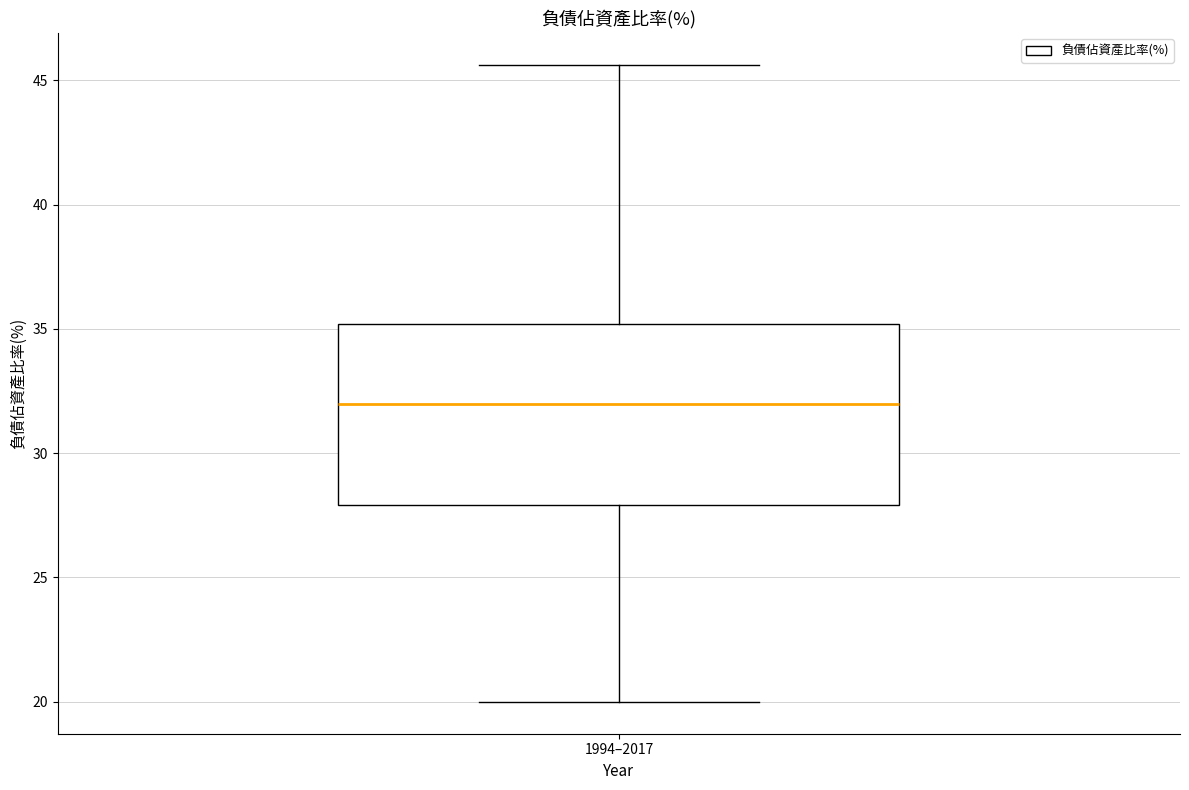

Where does the lower whisker of the box for 1994–2017 end on the y-axis? The values are not printed on the chart, so give them approximately, as read against the axis.

20.0